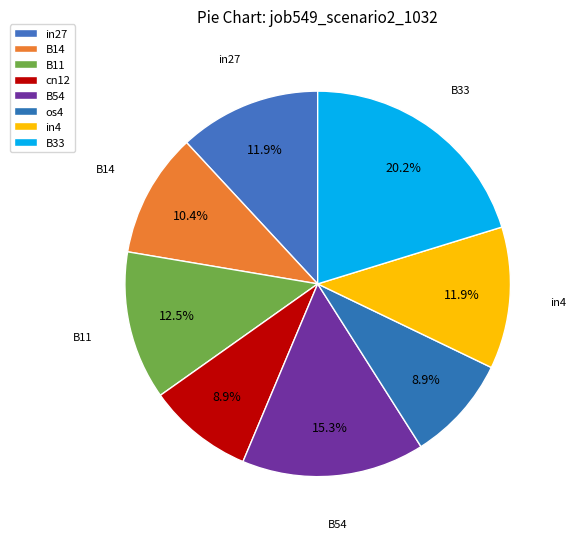

To the nearest percent, what is the difference between the cn12 and B14 slice percentages?

2%